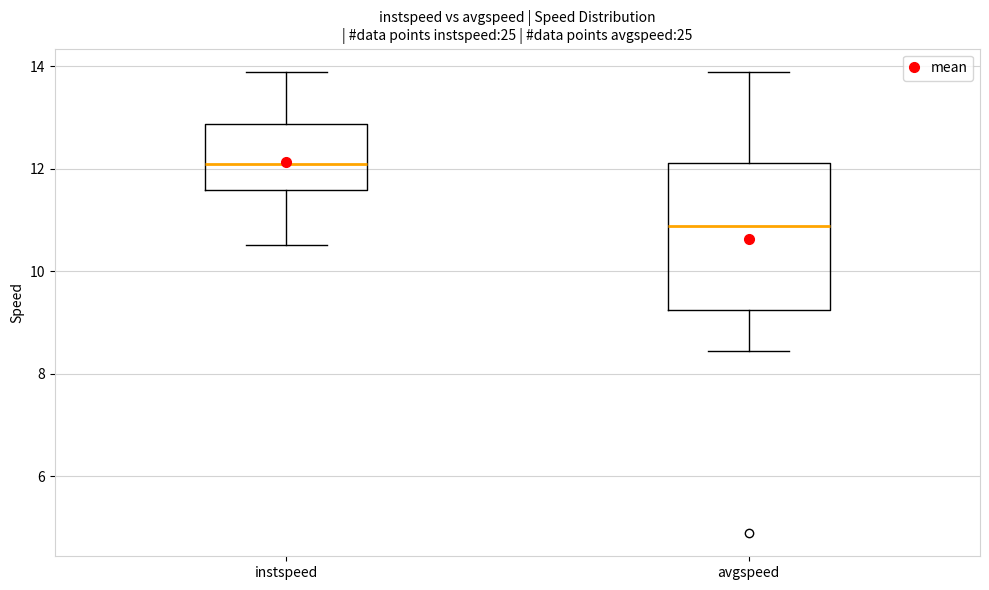

Which box has the lowest median line?

avgspeed